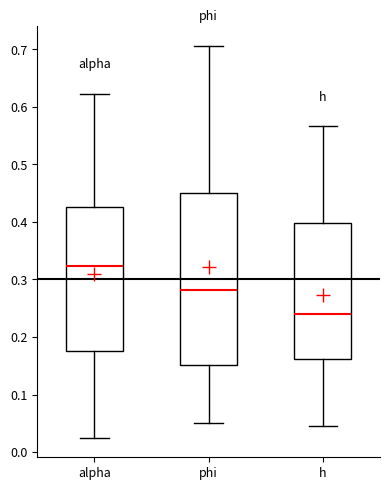

Reading left to right, read every box against the y-axis: the position of its median line, the range the box covers, and the ends of its whiskers. The values are not printed on the chart, so give them approximately, as read against the axis.

alpha: median 0.32, box 0.18 to 0.43, whiskers 0.03 to 0.62
phi: median 0.28, box 0.15 to 0.45, whiskers 0.05 to 0.71
h: median 0.24, box 0.16 to 0.40, whiskers 0.05 to 0.57